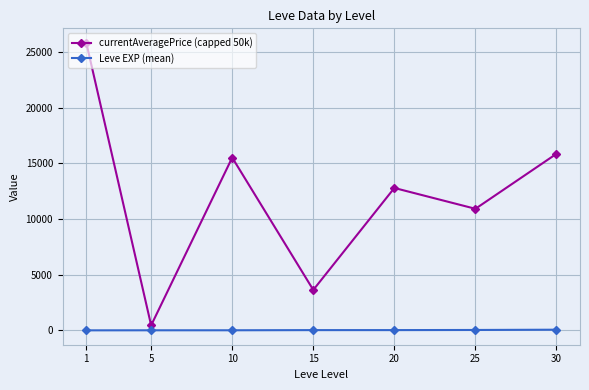

What are all the series names shown in the legend?

currentAveragePrice (capped 50k), Leve EXP (mean)